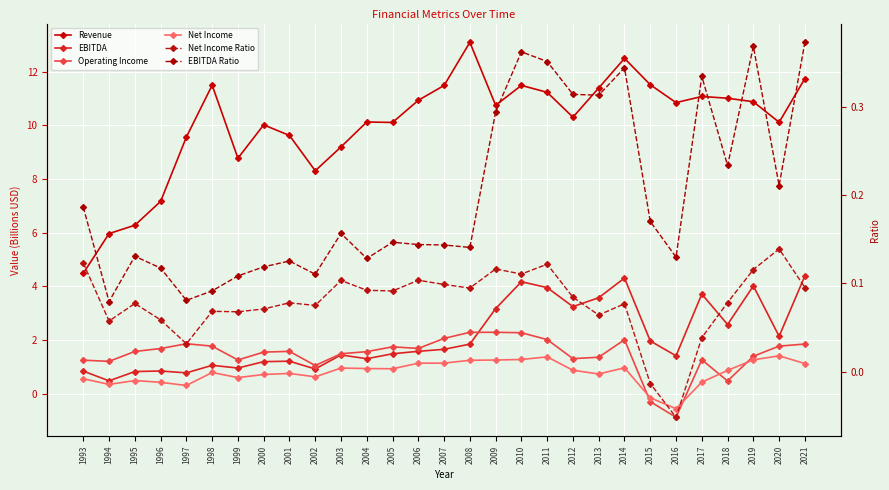

Is the value of EBITDA at 1994 greater than the value of EBITDA Ratio at 2002?

Yes